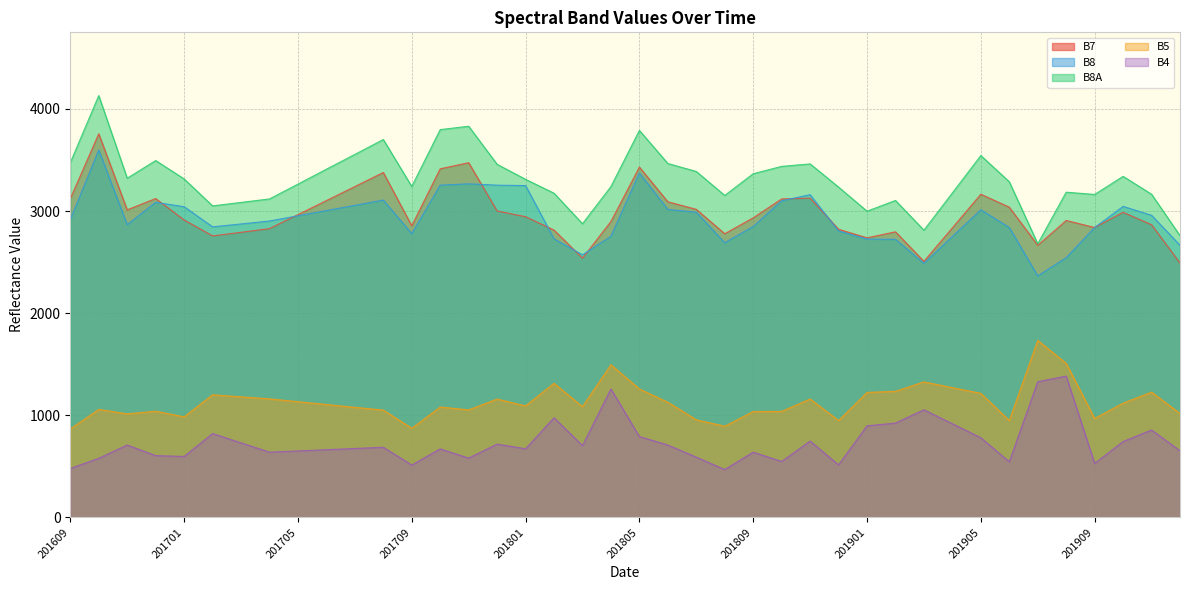

What is the minimum value shown in the chart?

469